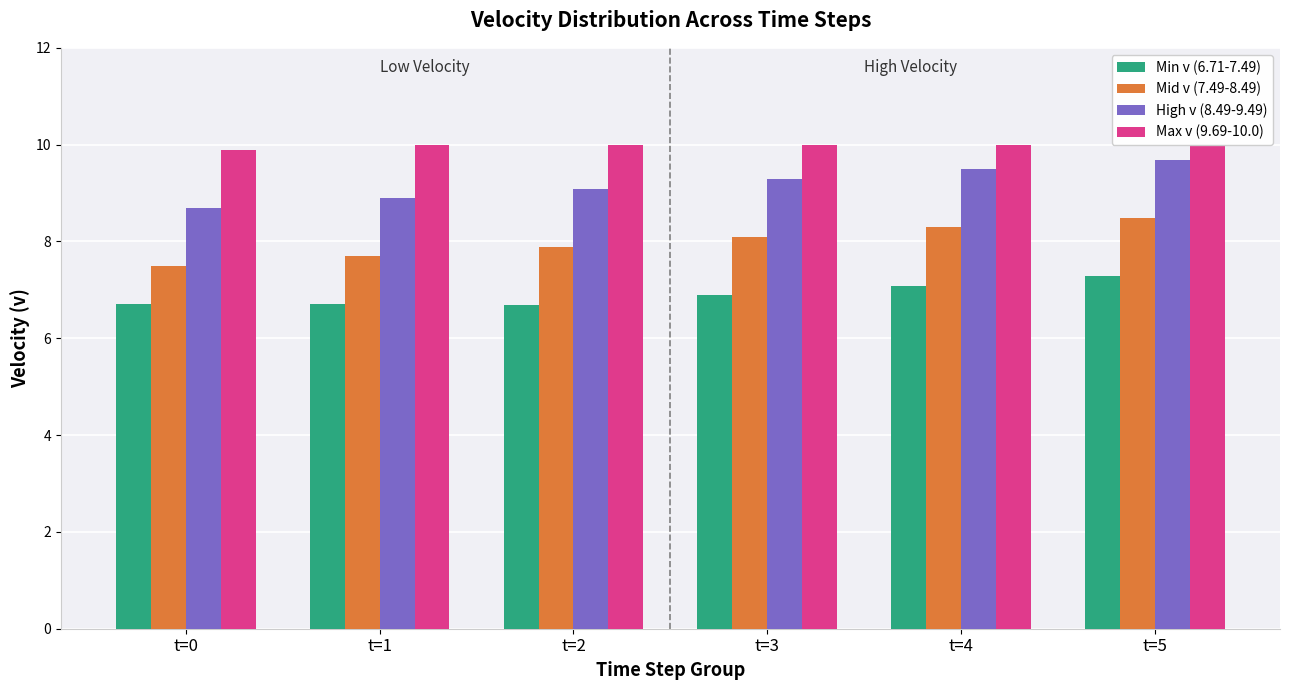

What value does the Min v (6.71-7.49) series have at t=2?

6.7